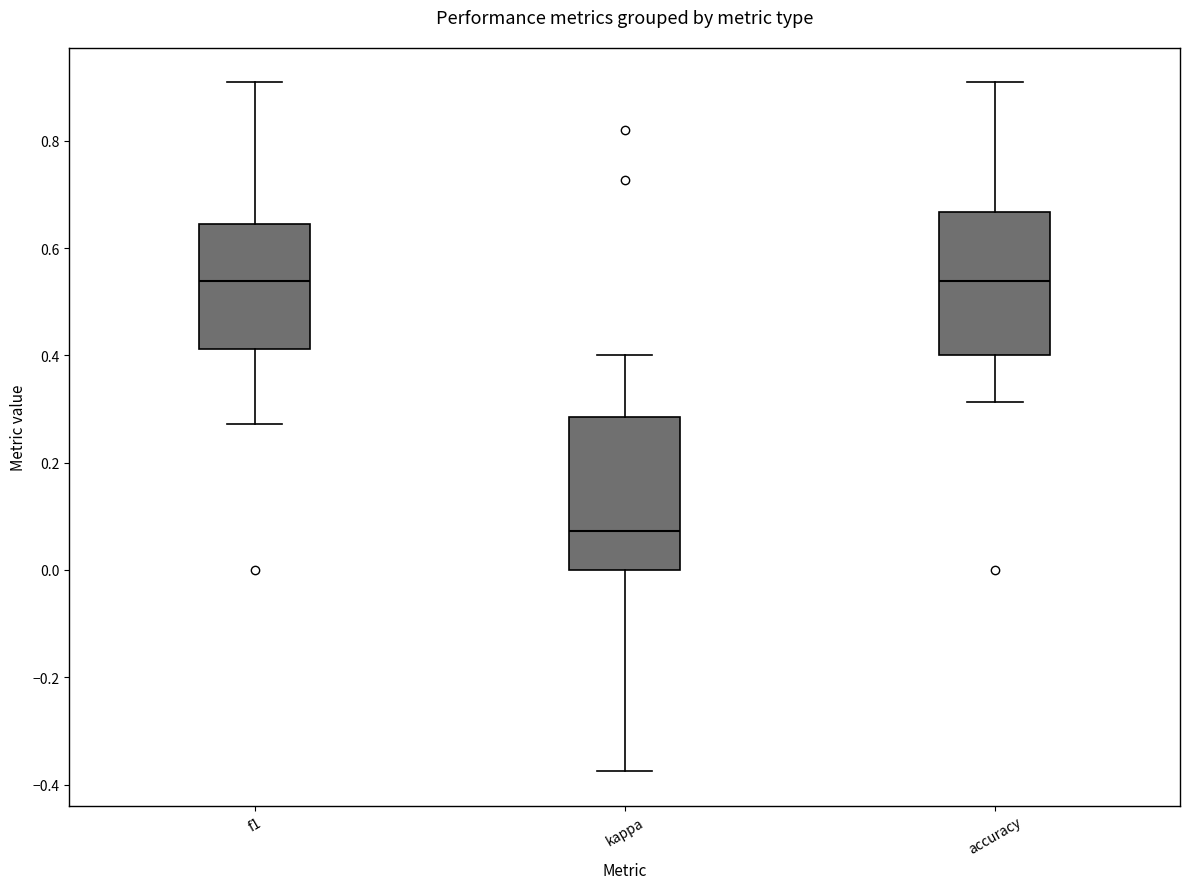

Reading left to right, transcribe this box plot: for each box, give where its median line is, the range the box spans, and where its two whiskers end, as read against the y-axis. The values are not printed on the chart, so give them approximately, as read against the axis.

f1: median 0.54, box 0.42 to 0.64, whiskers 0.28 to 0.90
kappa: median 0.08, box 0.00 to 0.28, whiskers -0.38 to 0.40
accuracy: median 0.54, box 0.40 to 0.66, whiskers 0.32 to 0.90